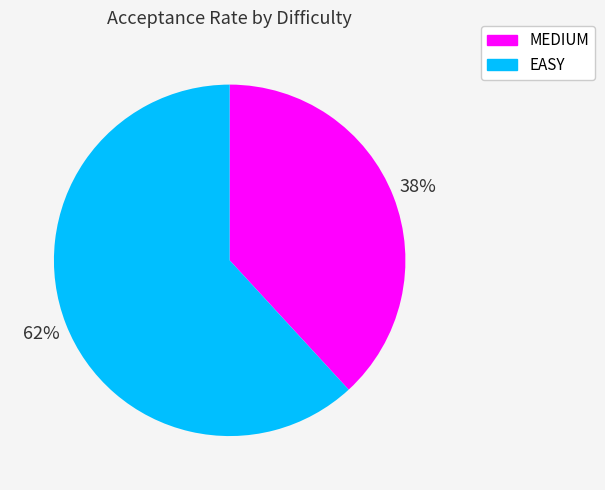

True or false: MEDIUM accounts for 24% of the total.

False